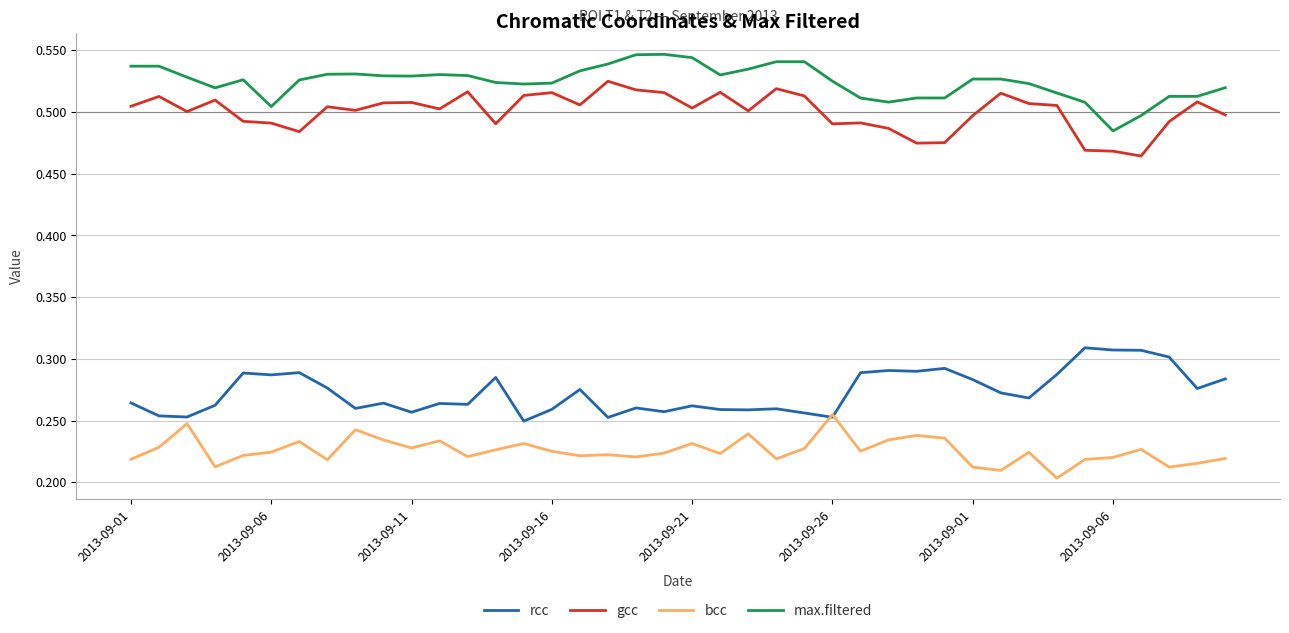

Which series has the largest total across all categories?

max.filtered